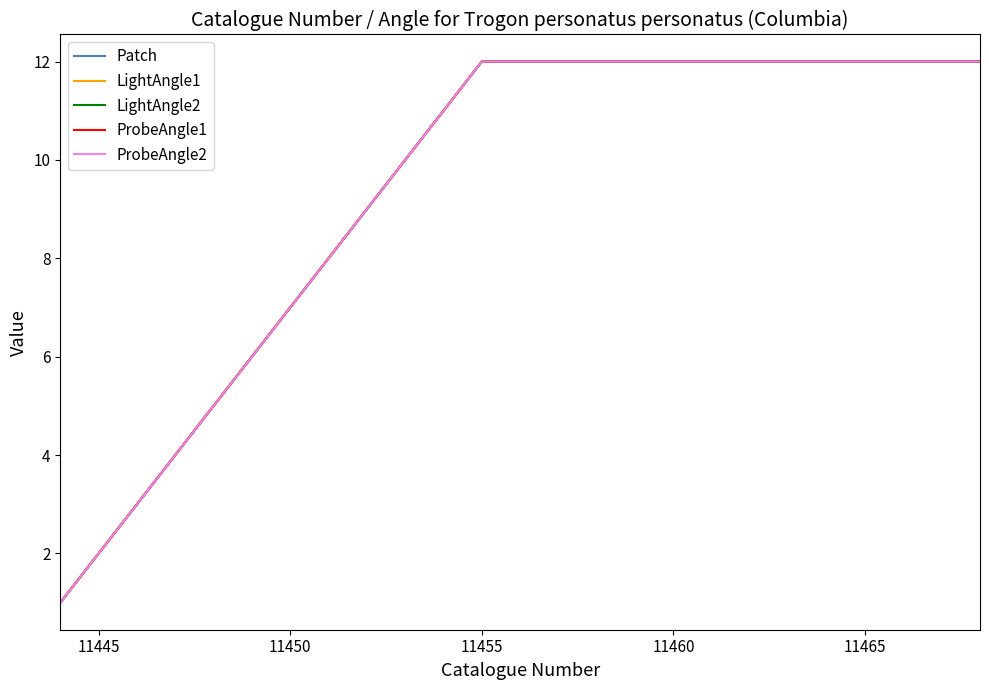

Does the chart have visible grid lines?

No